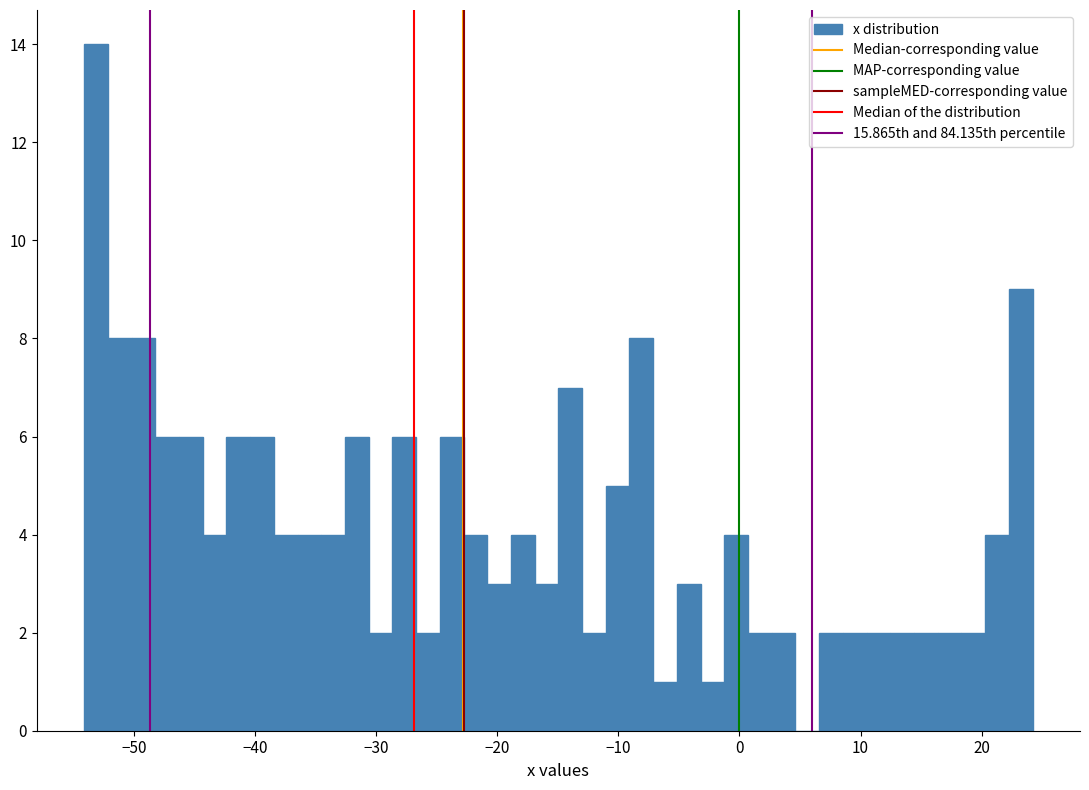

Around what value on the x-axis is the tallest bar? Give the approximate position of its centre, as read against the axis.

-53